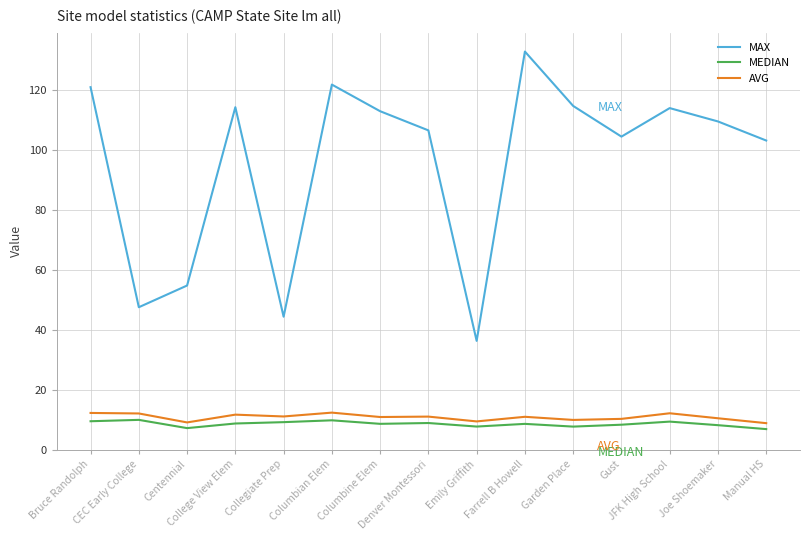

Which category has the highest value across all series?

Farrell B Howell